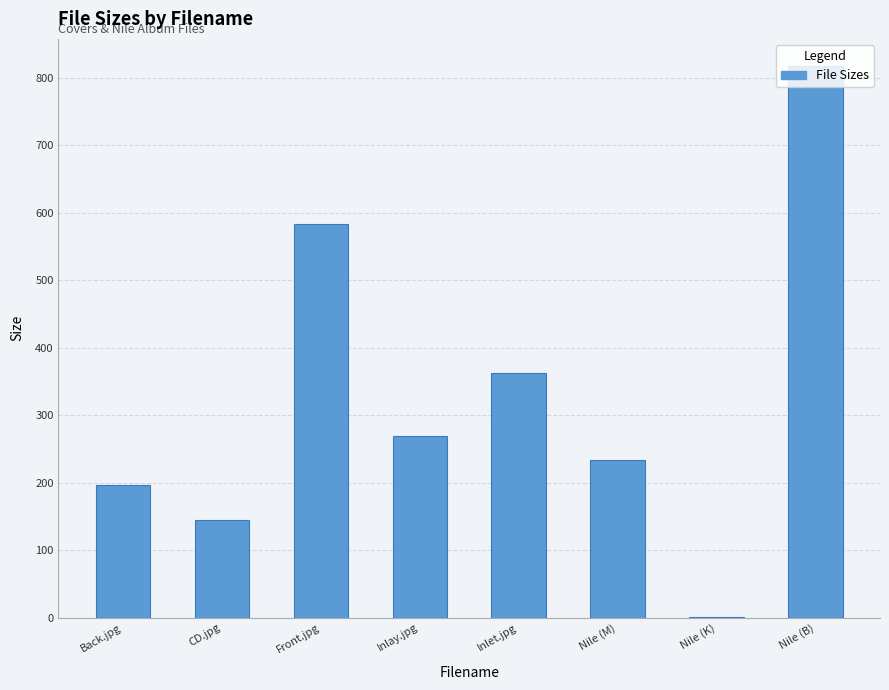

Which category has the highest value across all series?

Nile (B)